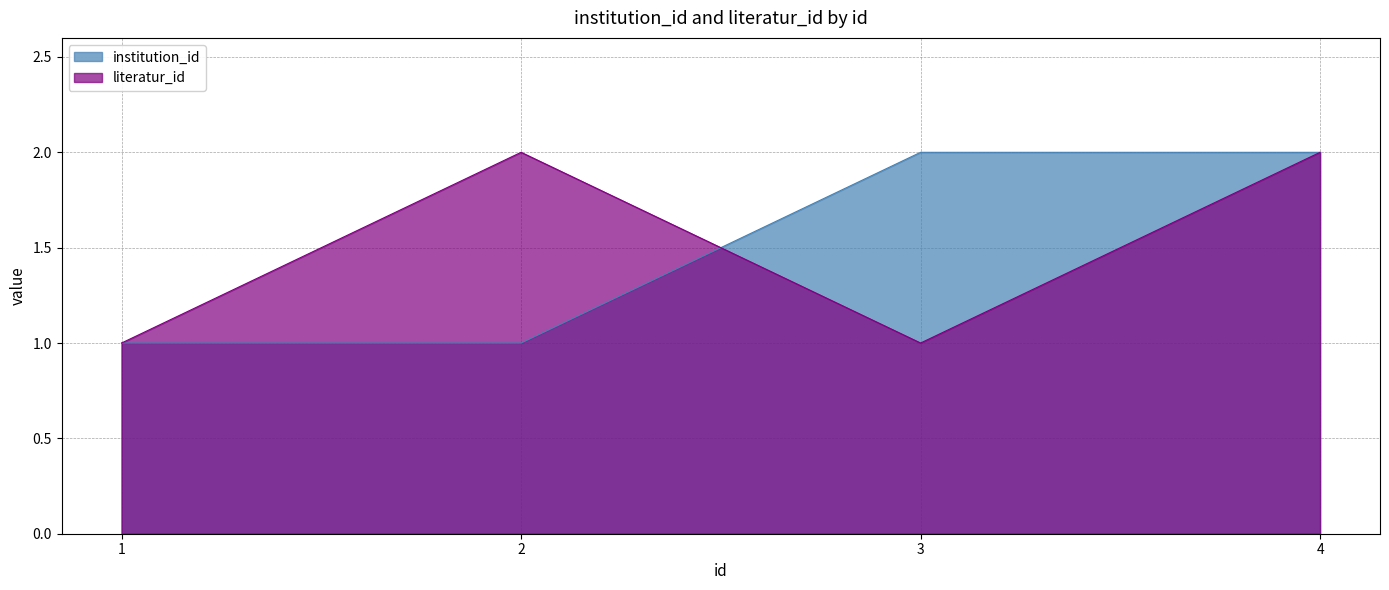

At how many categories does at least one series exceed 1?

3